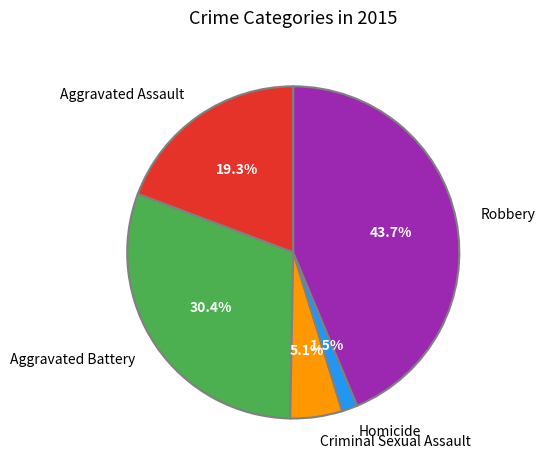

Which category has the smallest portion of the pie?

Homicide